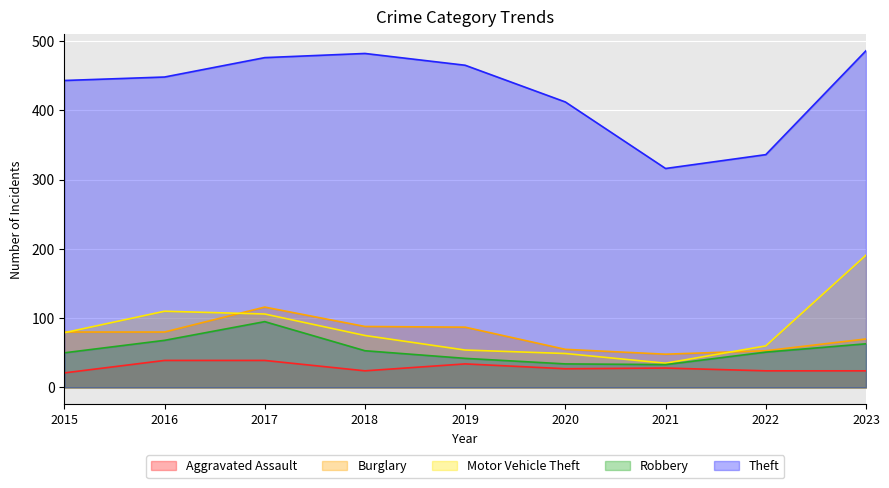

The Theft series shows 482 at 2018. True or false?

True